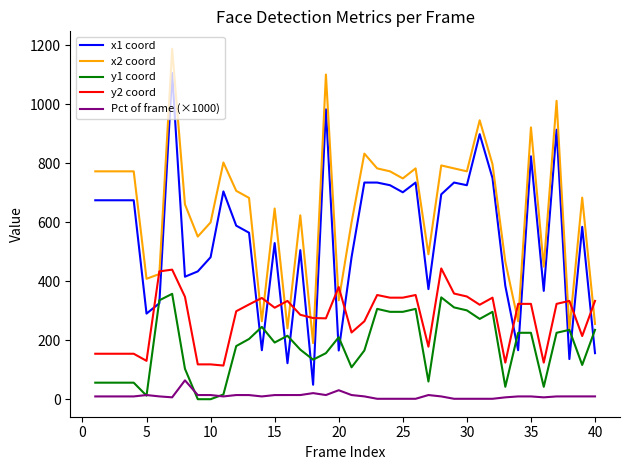

True or false: Pct of frame (×1000) and y2 coord cross at least once.

False